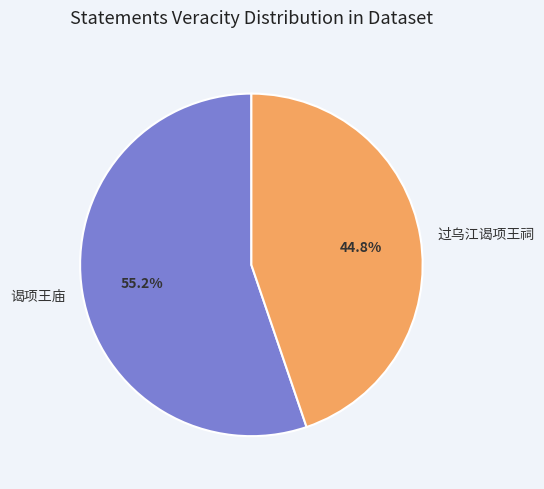

How many slices are in this pie chart?

2